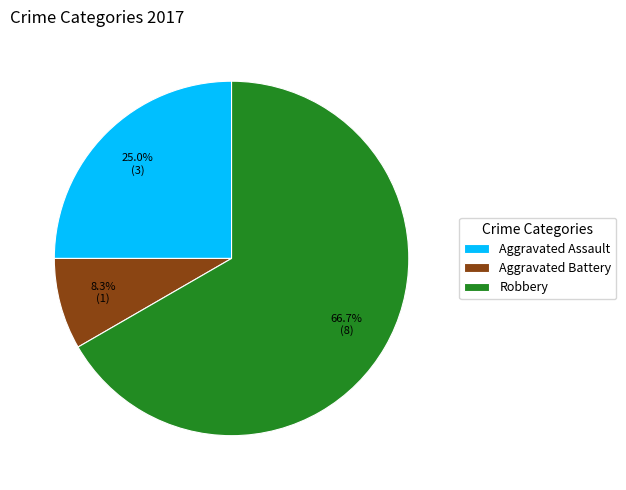

Rank the categories by value from highest to lowest.

Robbery, Aggravated Assault, Aggravated Battery